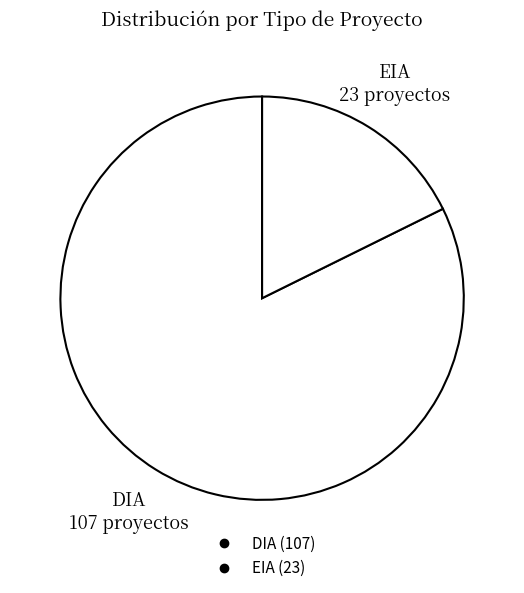

Rank the categories by value from highest to lowest.

DIA, EIA